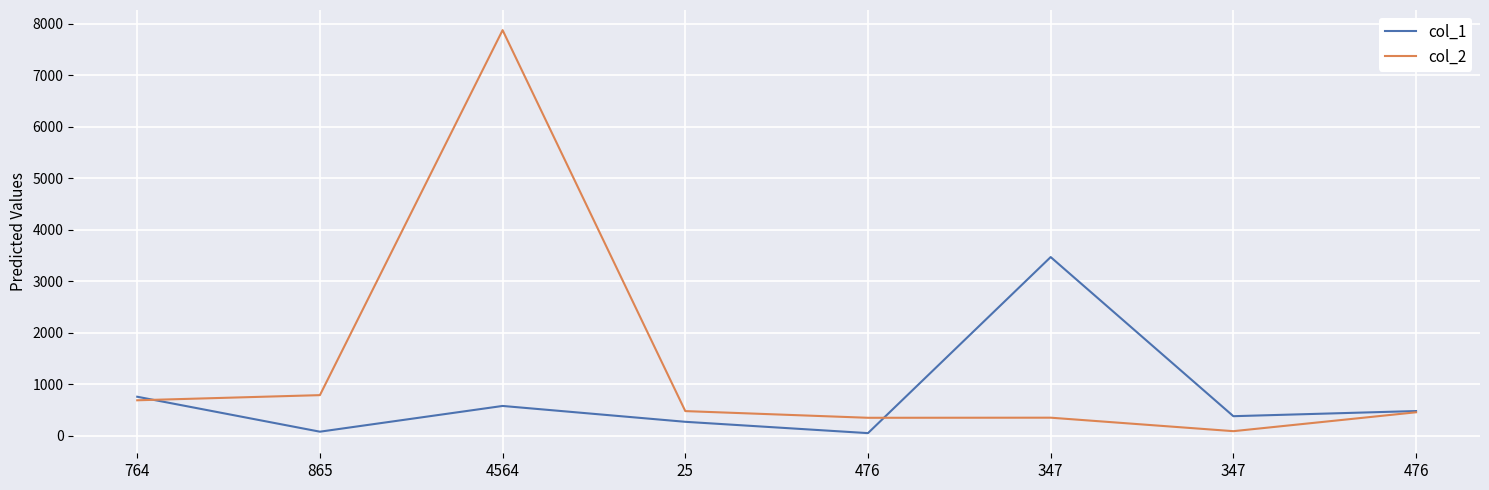

What are all the series names shown in the legend?

col_1, col_2